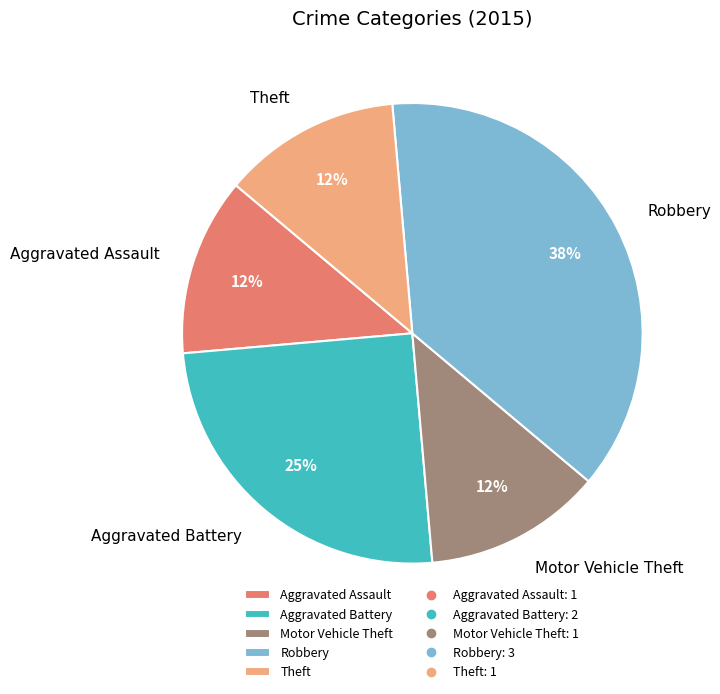

Does any single category account for the majority?

No